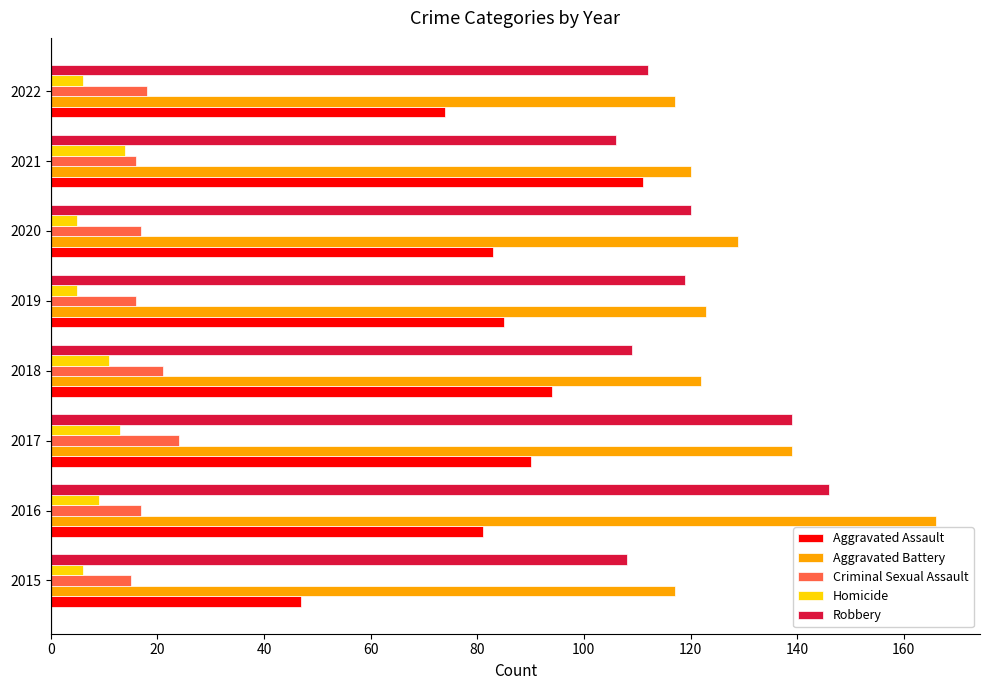

Which series has the widest spread of values?

Aggravated Assault